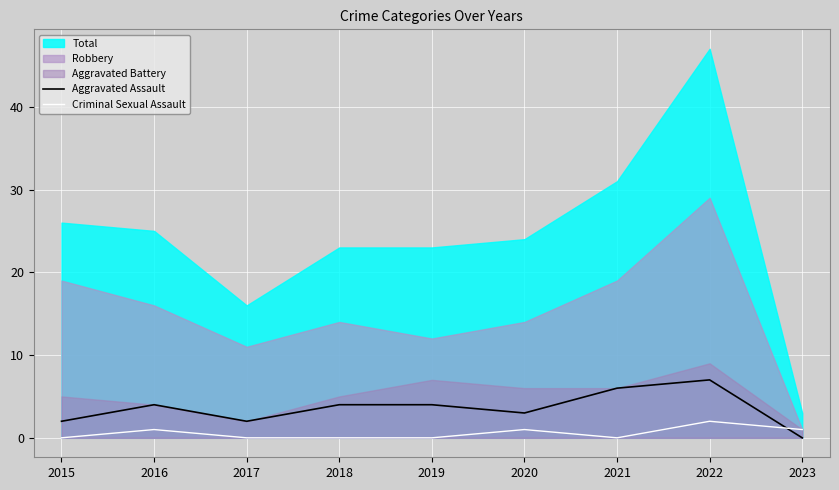

Is the value of Aggravated Assault at 2022 greater than the value of Criminal Sexual Assault at 2019?

Yes